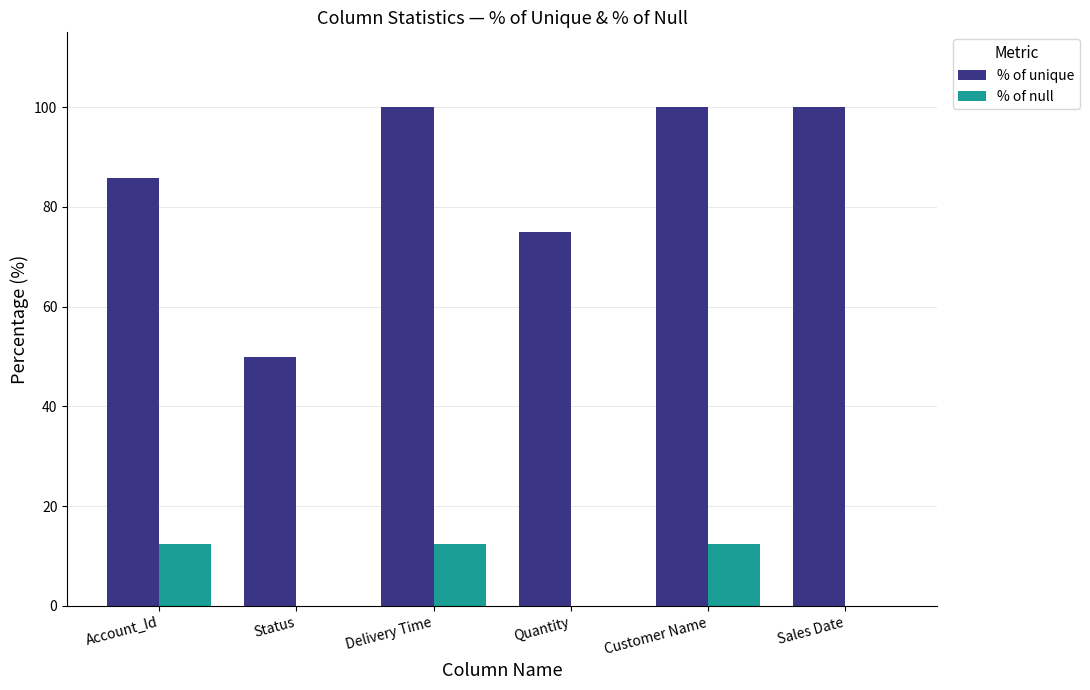

Reading left to right, transcribe all the data shown in this chart.

% of unique: 85.7	50.0	100.0	75.0	100.0	100.0
% of null: 12.5	0.0	12.5	0.0	12.5	0.0